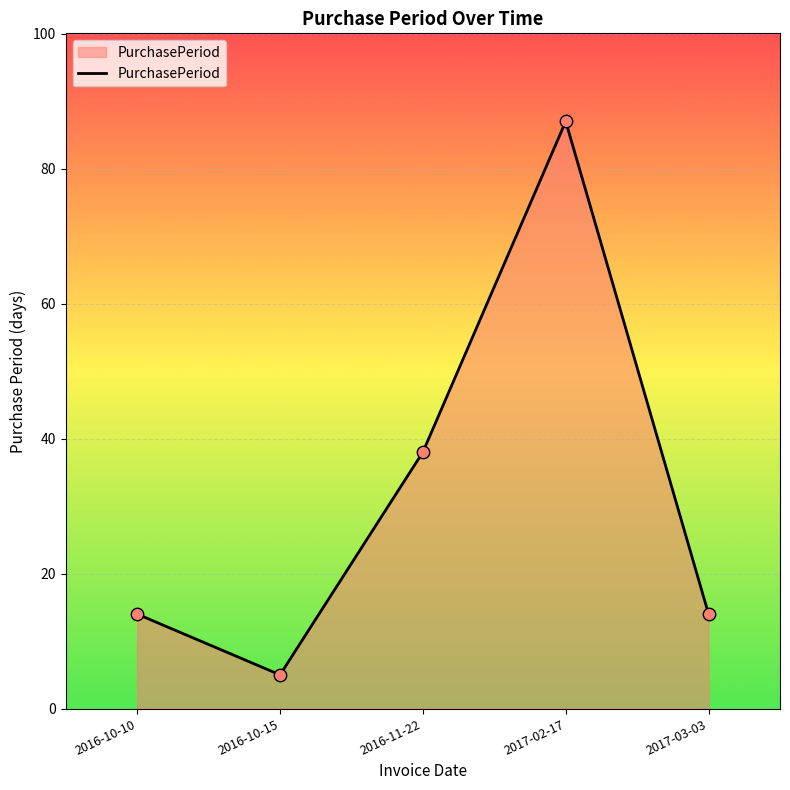

What is the change in value from 2016-10-15 to 2017-02-17?

+82